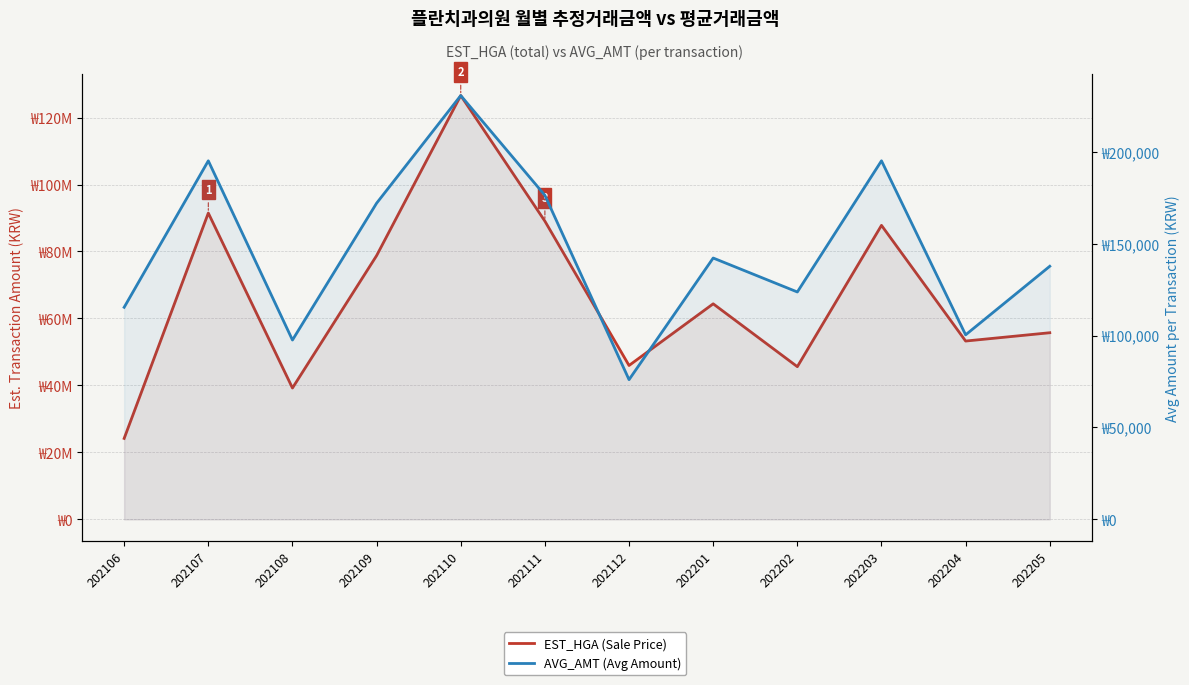

The EST_HGA (Sale Price) series shows 10676826 at 202108. True or false?

False